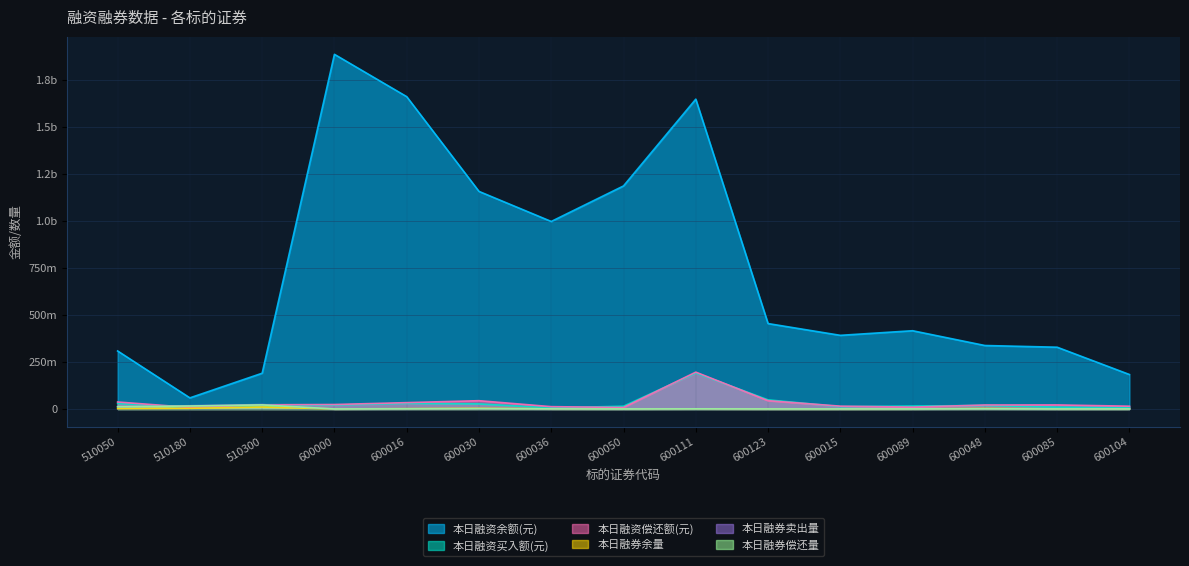

How many values in the 本日融券偿还量 series are below 515200?

7